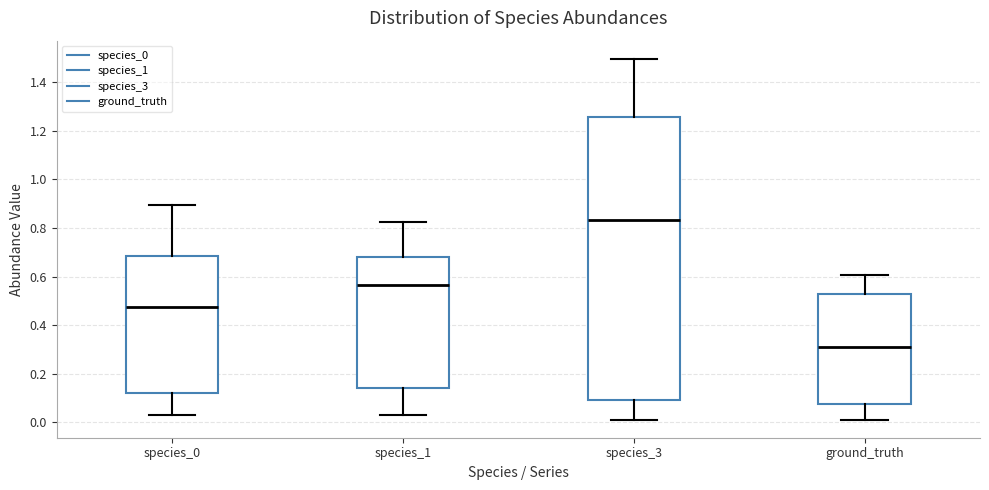

Which box has the highest median line?

species_3